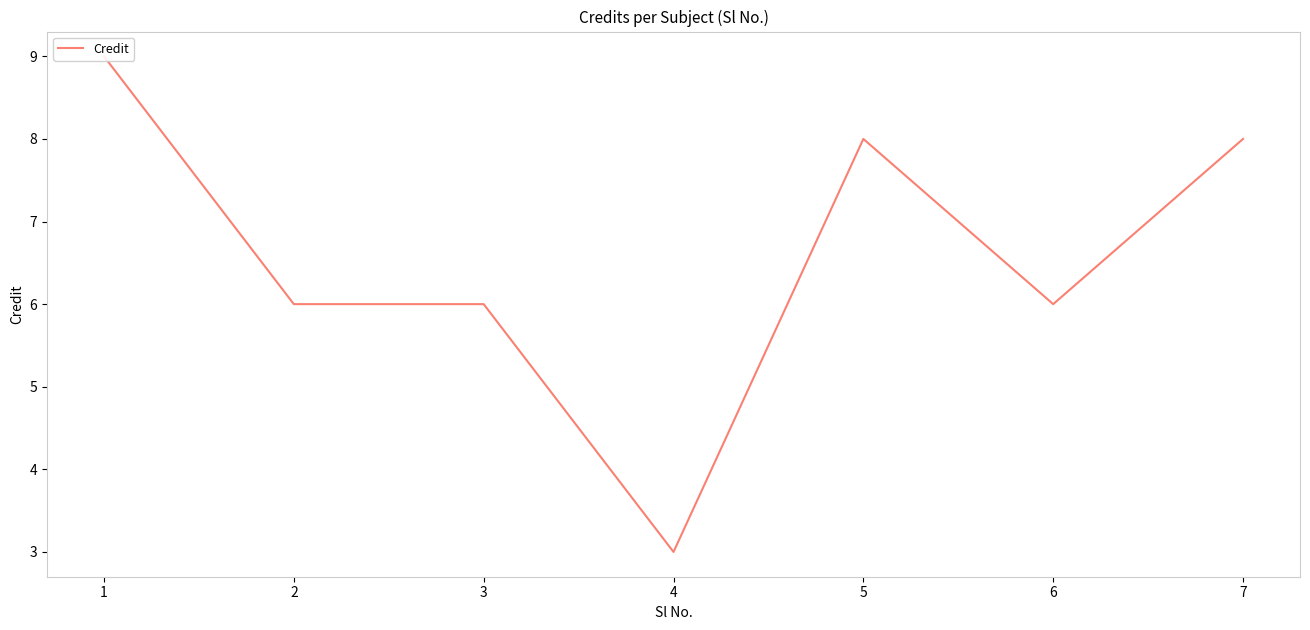

What is the value of the 1st point from the left?

9